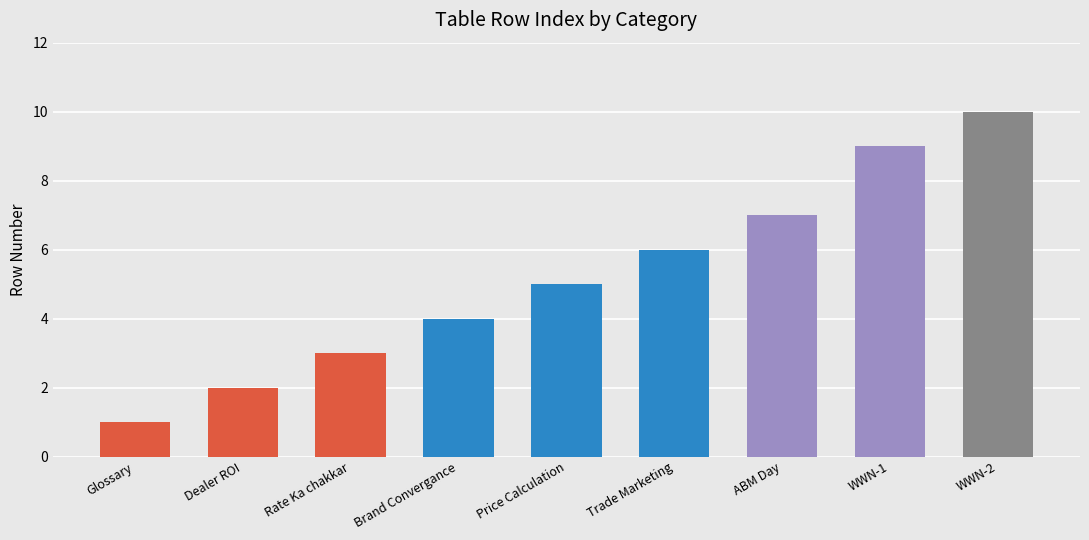

What position from the left is Glossary?

1